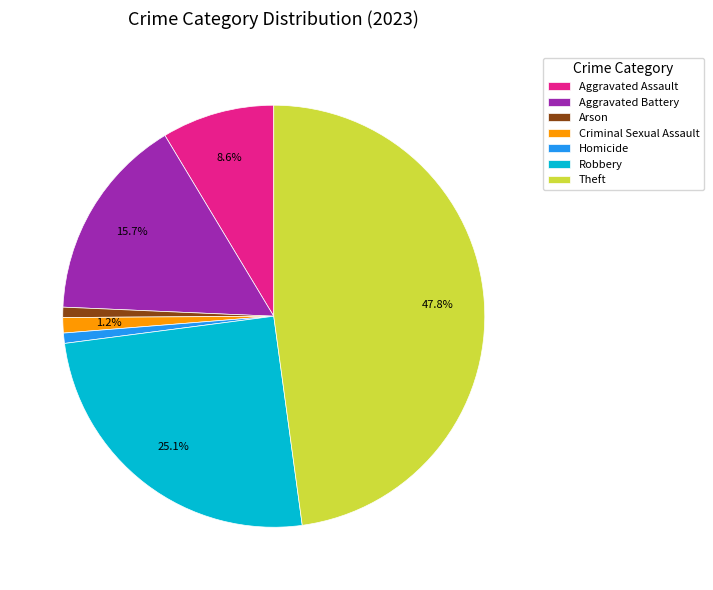

Which has a higher value, Criminal Sexual Assault or Robbery?

Robbery